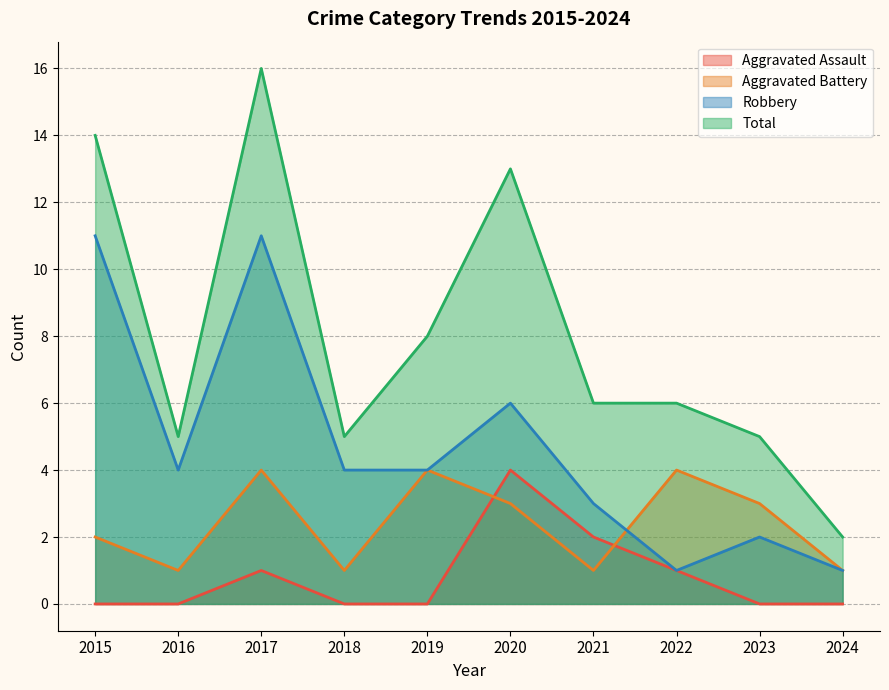

Is the value of Aggravated Battery at 2021 greater than the value of Total at 2018?

No